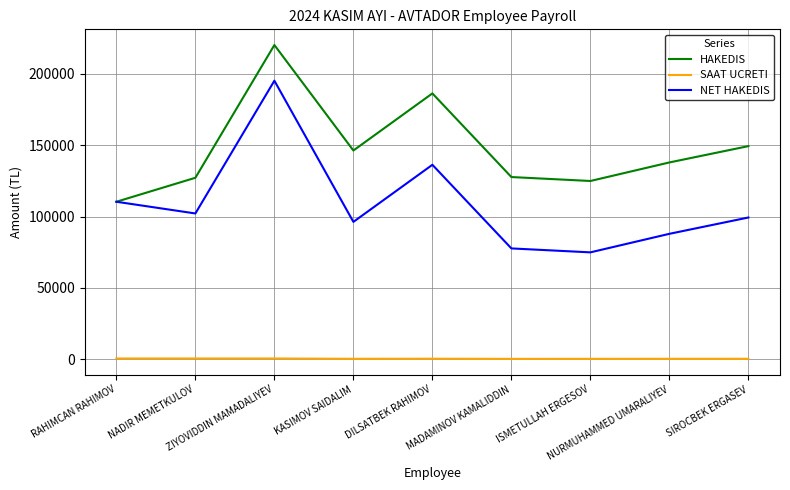

What is the total value across all series at NADIR MEMETKULOV?

230000